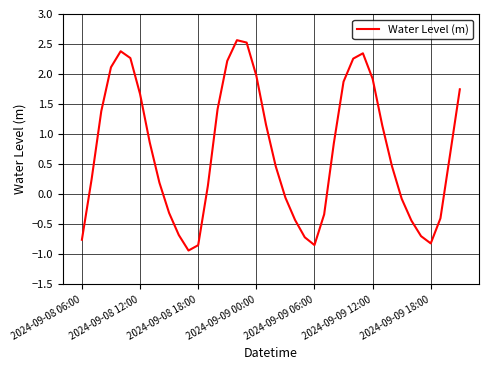

What is the maximum value shown in the chart?

2.6